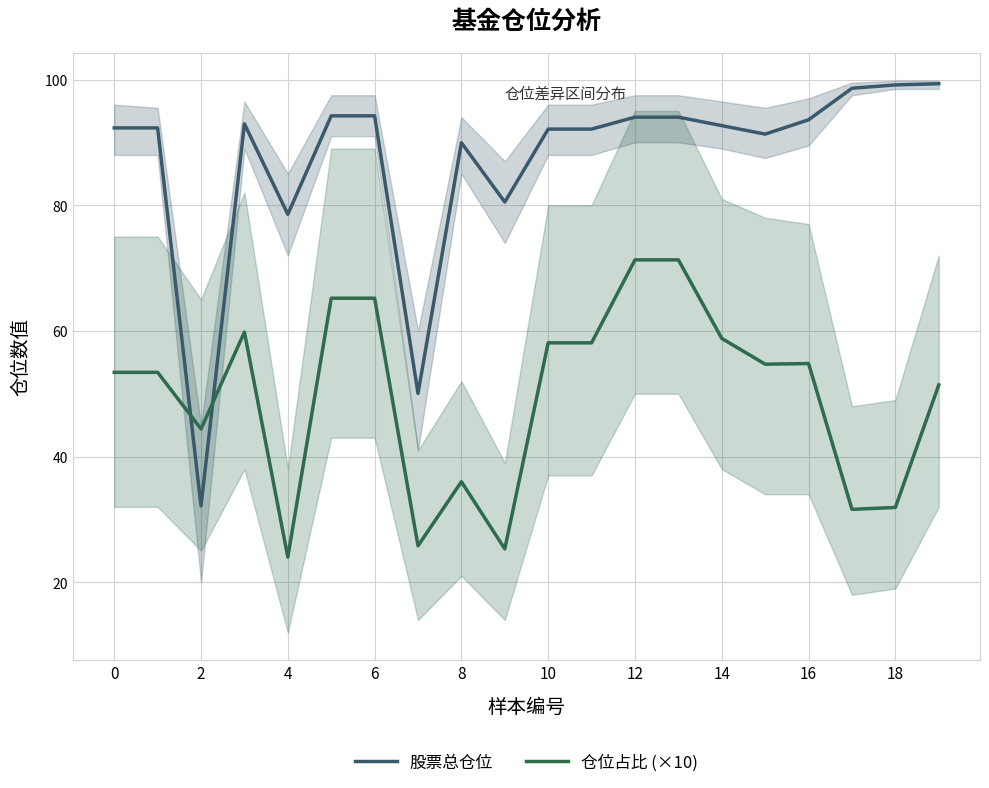

True or false: 股票总仓位 has more than 2 interior local peaks.

False